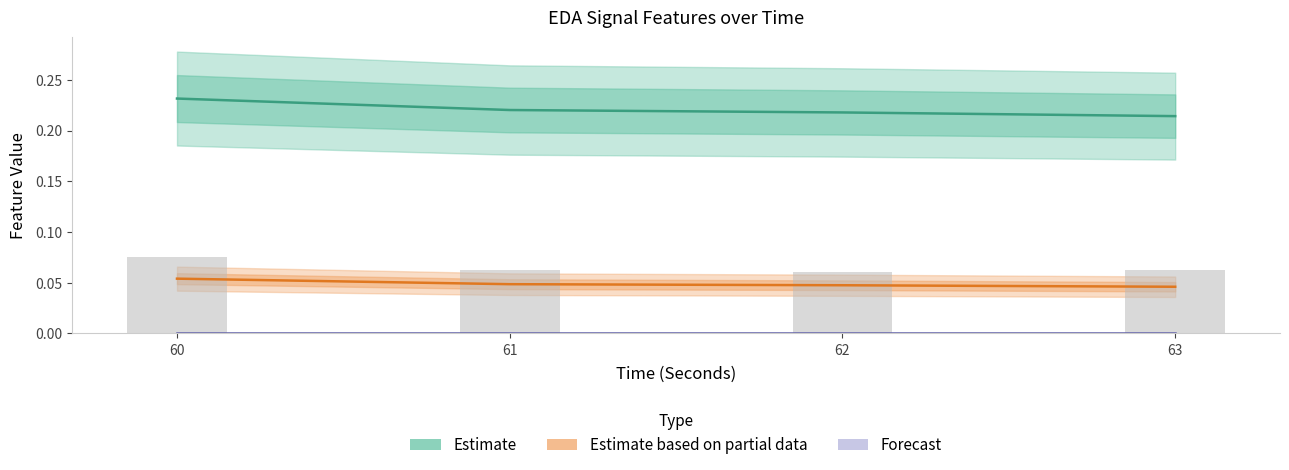

The value of Estimate (firstDerivativeStdDev_EDA) at 60 is 0.2. True or false?

True